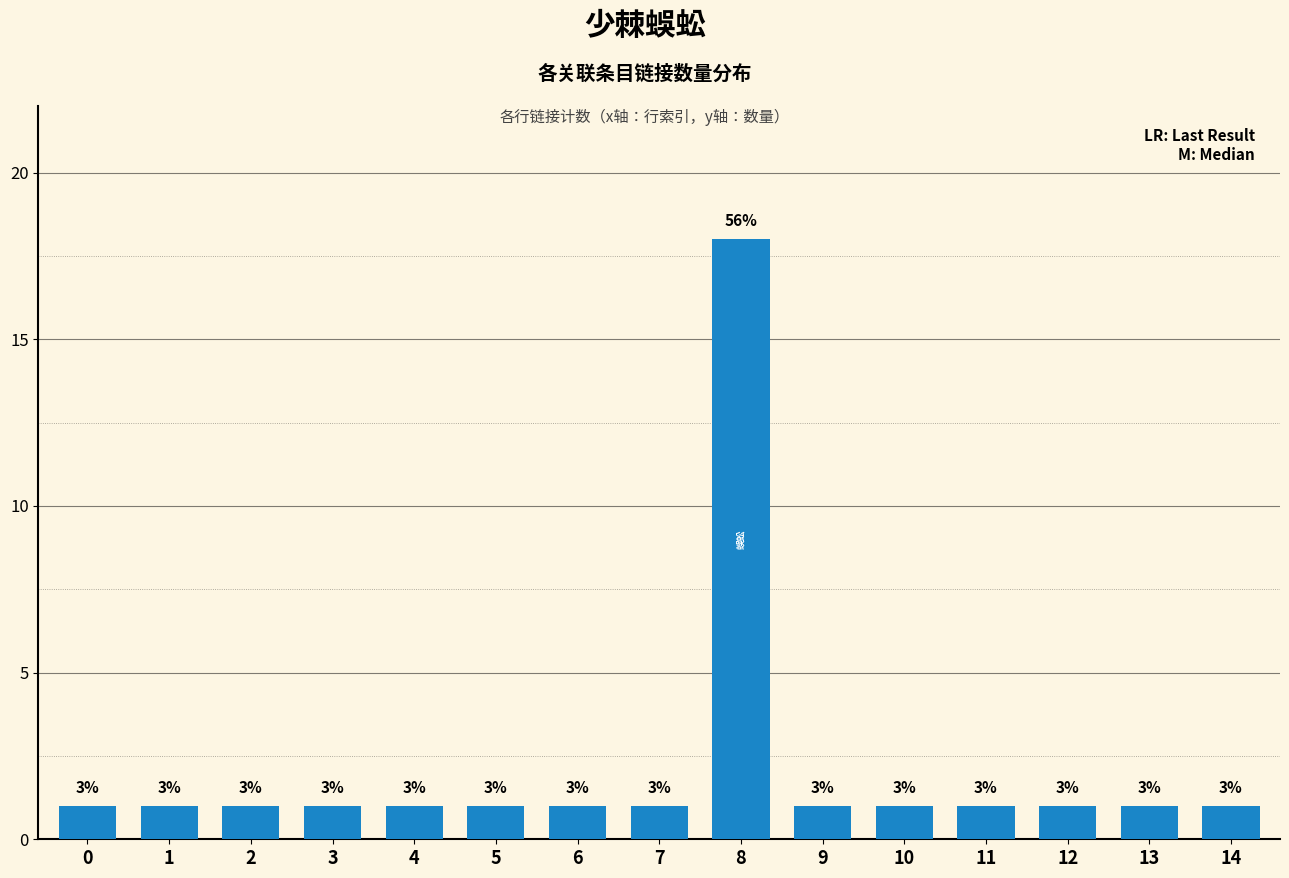

Does the chart contain any negative values?

No